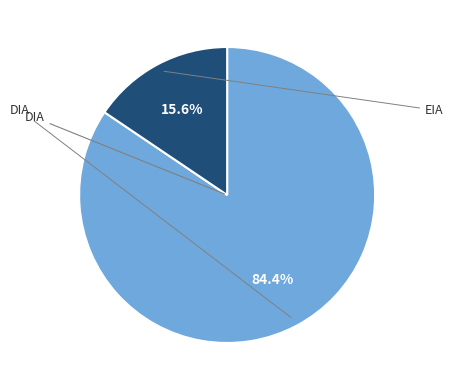

Does any single category account for the majority?

Yes